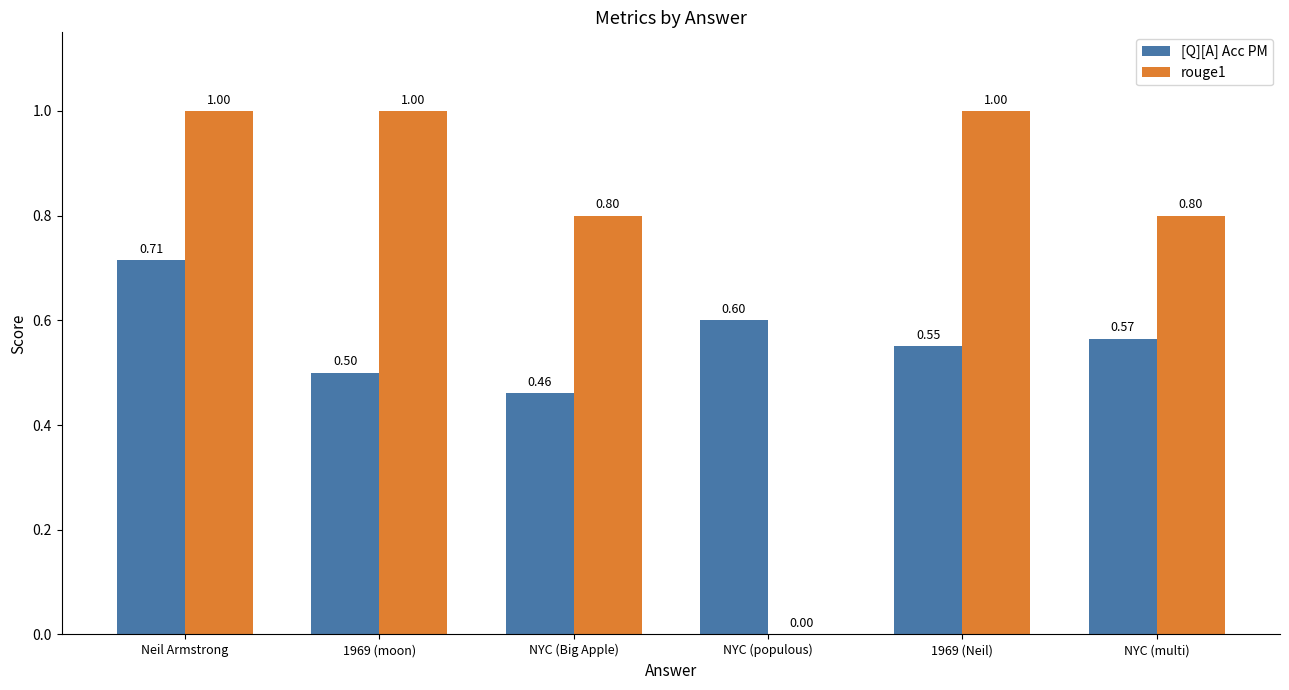

Between Neil Armstrong and 1969 (moon), which series saw the biggest shift?

[Q][A] Acc PM